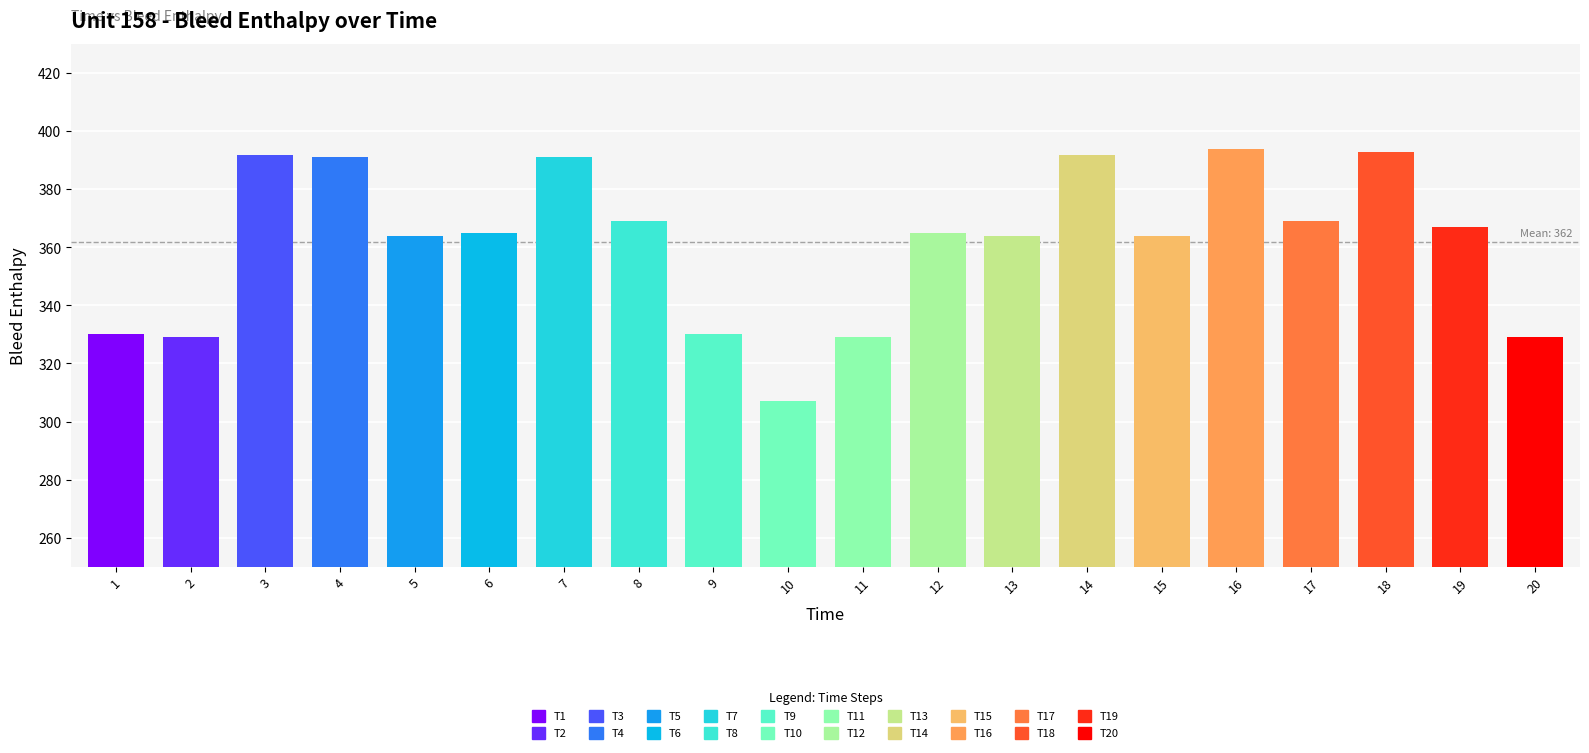

The chart shows a value of 365 at 6. True or false?

True